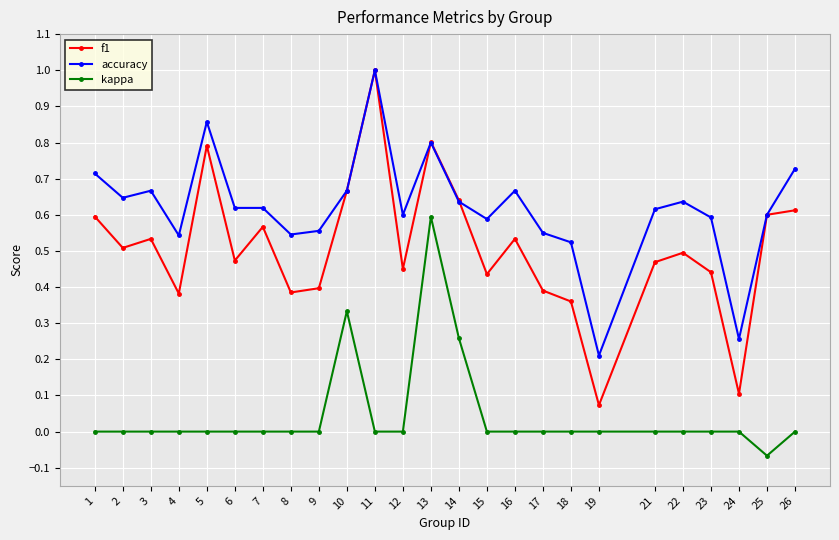

The value of f1 at 9 is 0.6. True or false?

False